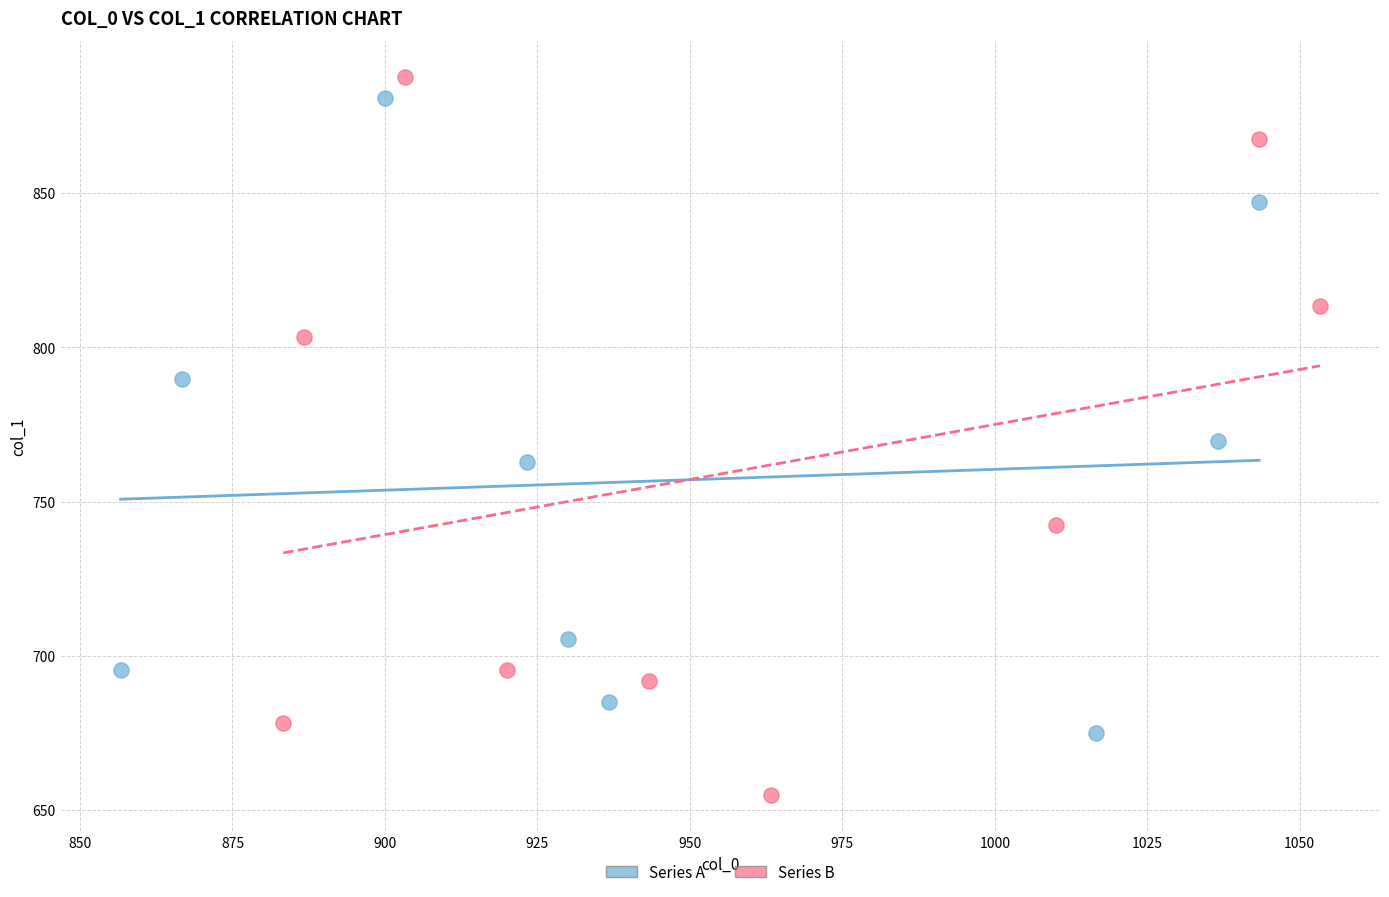

What are all the series names shown in the legend?

Series A, Series B